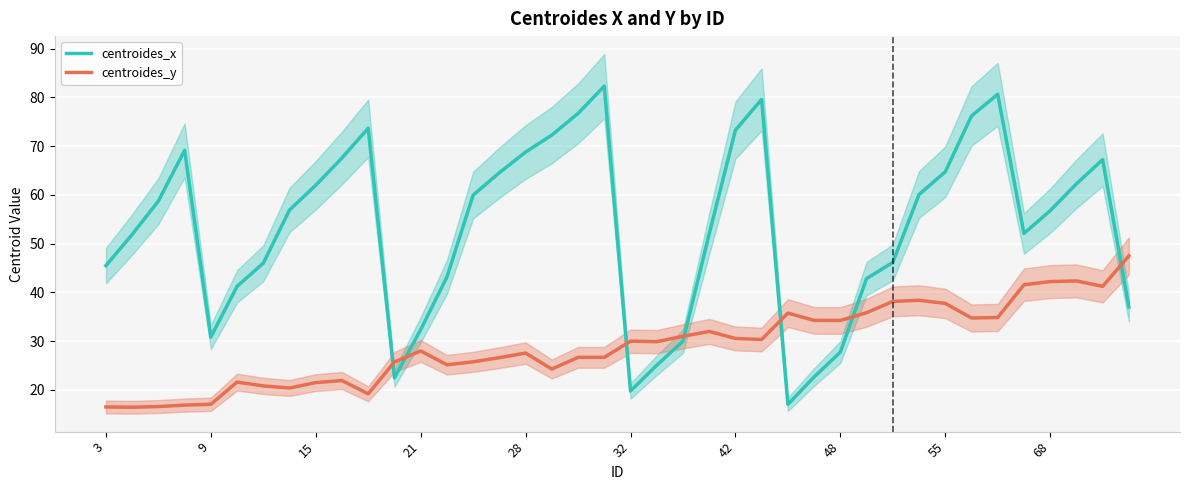

What is the difference between the highest and lowest values at 18?

50.0